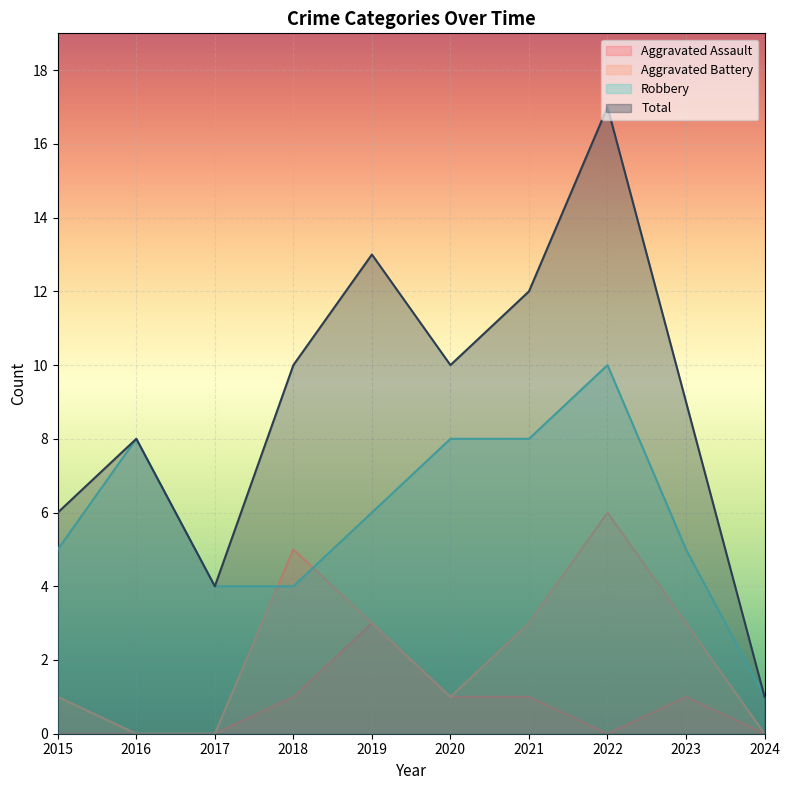

At which category is the sum across all series the highest?

2022